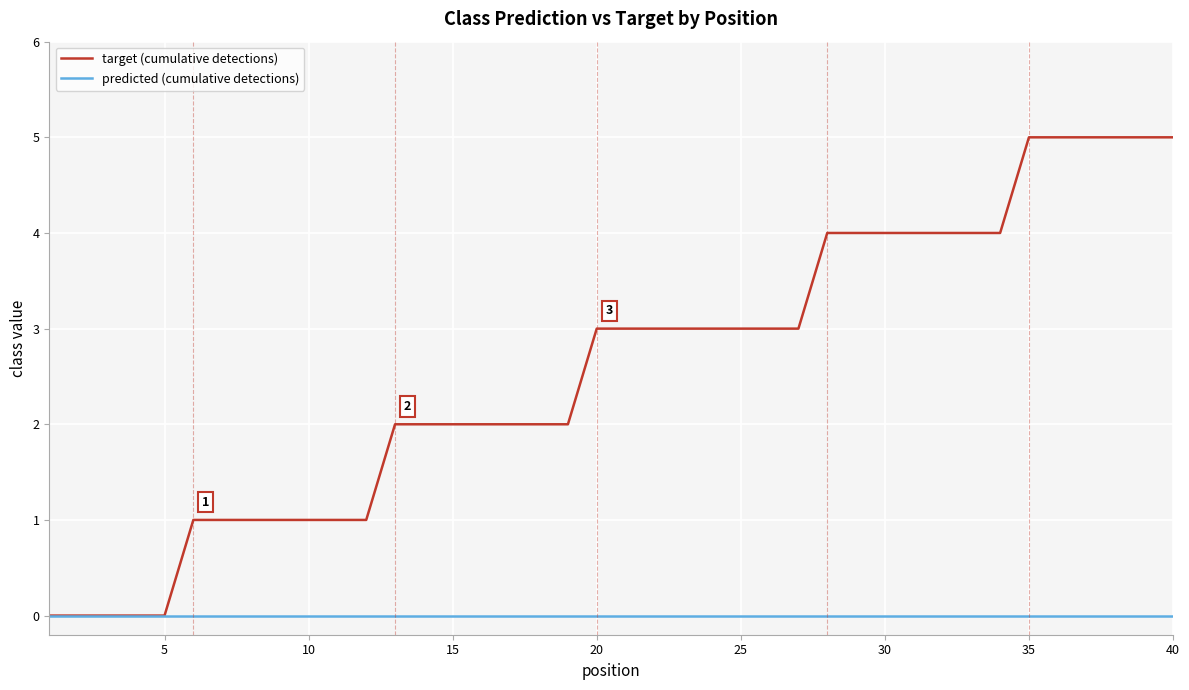

What is the maximum value for target (cumulative detections)?

5